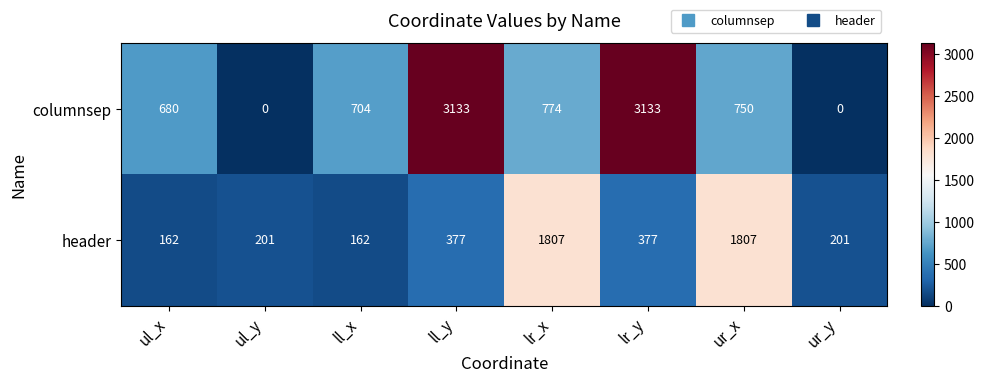

What is the approximate value of columnsep at ur_x?

750